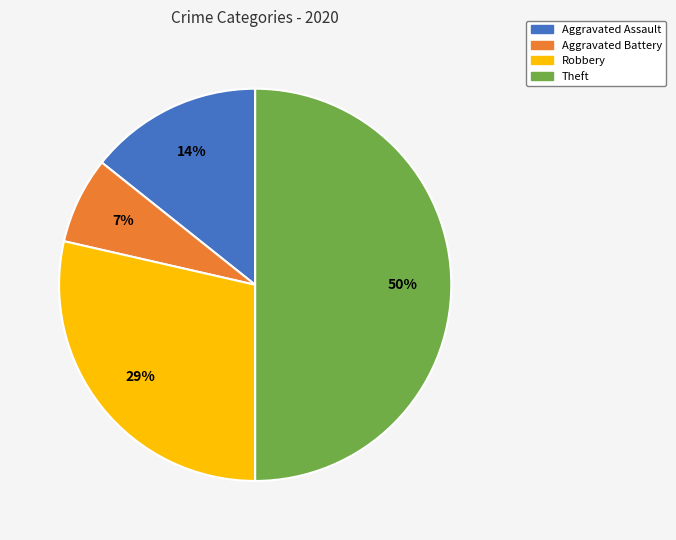

What is the smallest slice in the pie chart?

Aggravated Battery